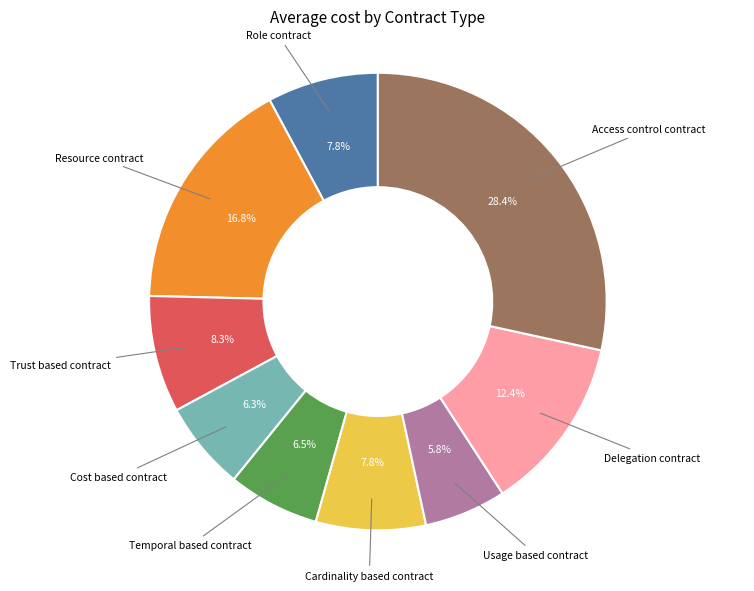

To the nearest percent, what is the difference between the largest and smallest slice percentages?

23%